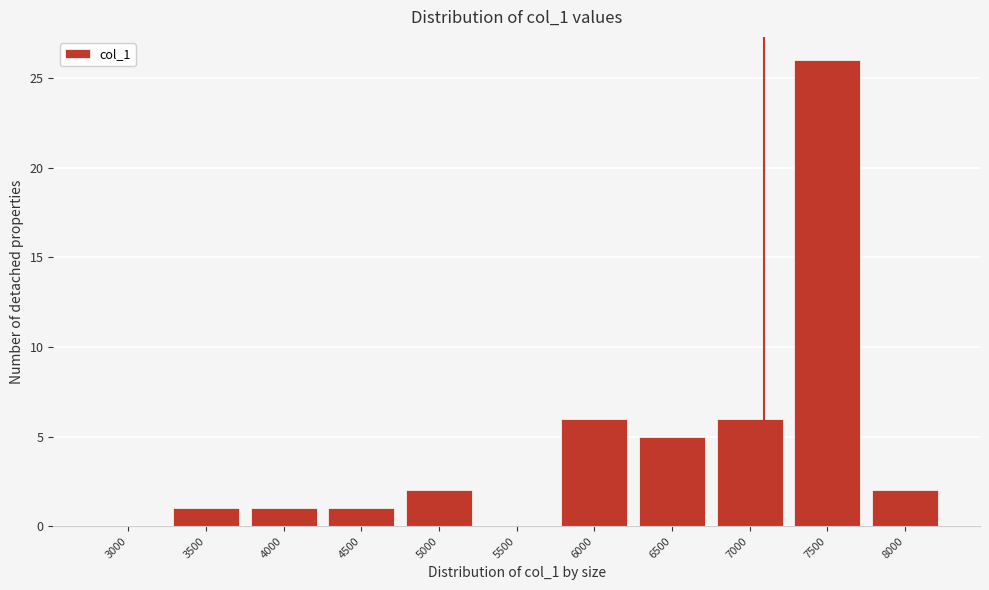

Reading right to left, extract all data points from this chart.

8000=2	7500=26	7000=6	6500=5	6000=6	5500=0	5000=2	4500=1	4000=1	3500=1	3000=0